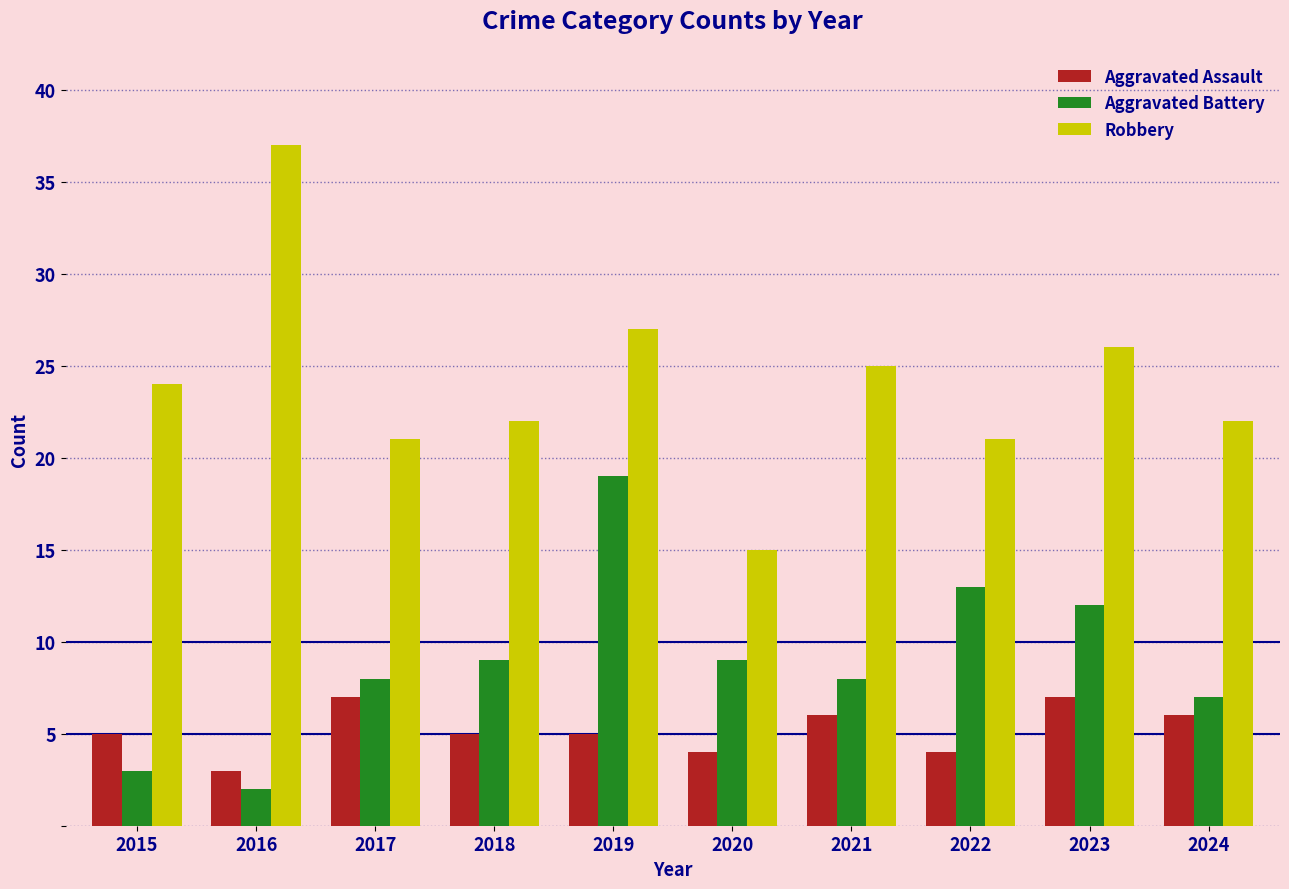

At how many categories does at least one series exceed 6?

10